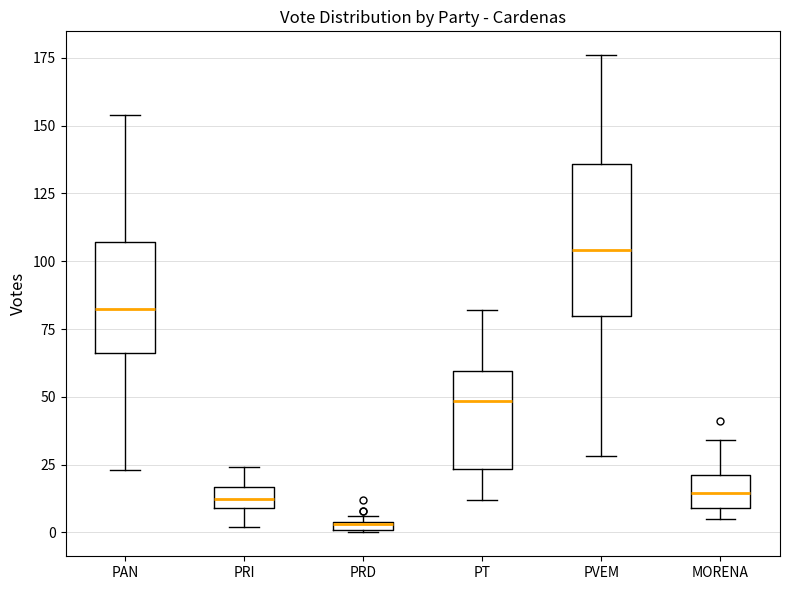

Which box is the tallest, from its lower edge to its upper edge?

PVEM